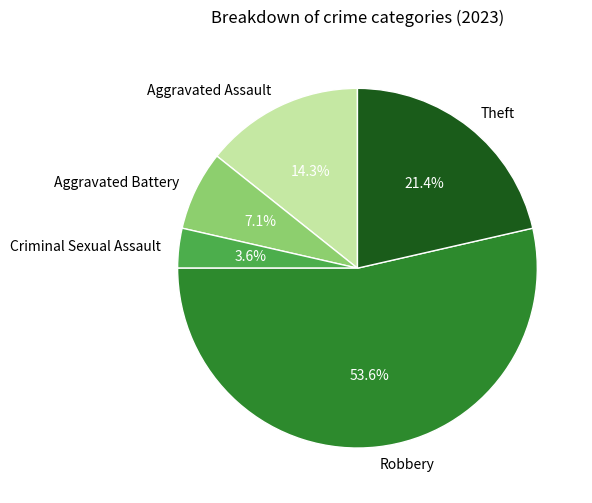

Which category accounts for the majority?

Robbery